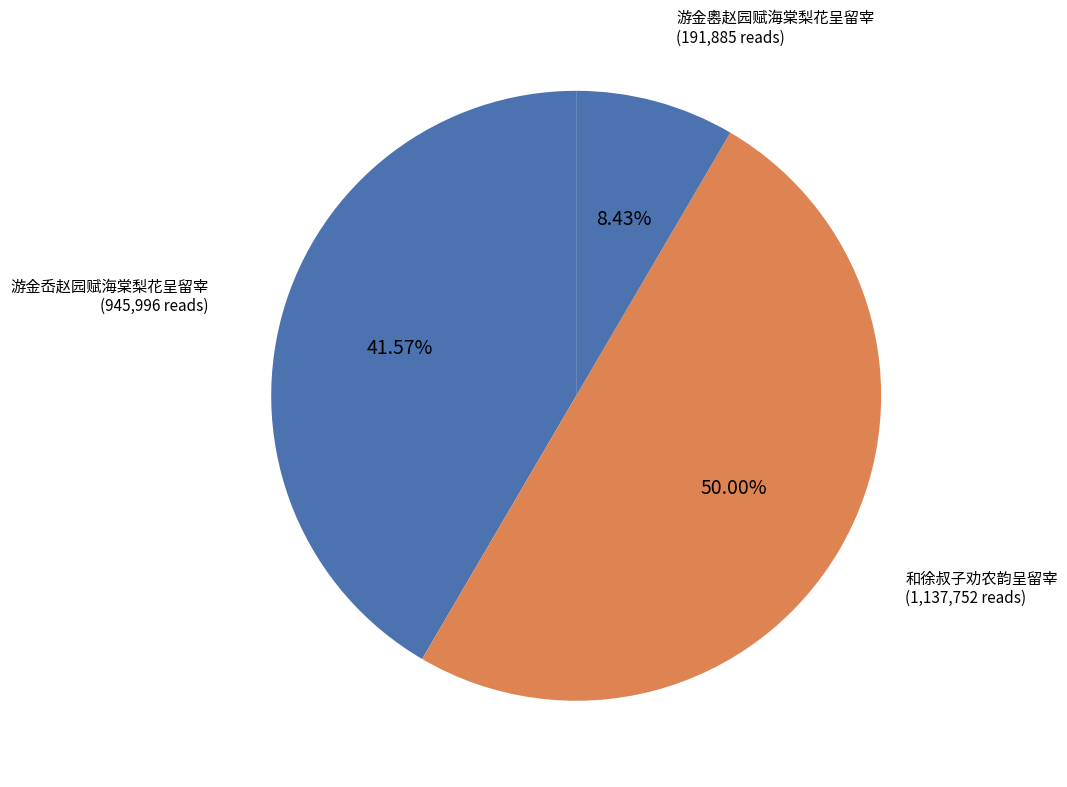

Between 游金嶴赵园赋海棠梨花呈留宰 and 游金岙赵园赋海棠梨花呈留宰, which is larger?

游金岙赵园赋海棠梨花呈留宰